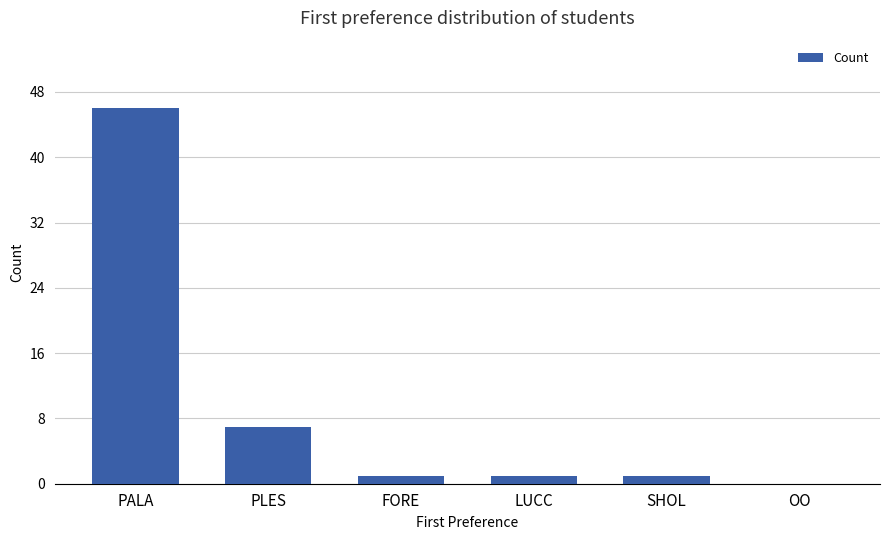

Is it true that the value at PLES is 4?

False